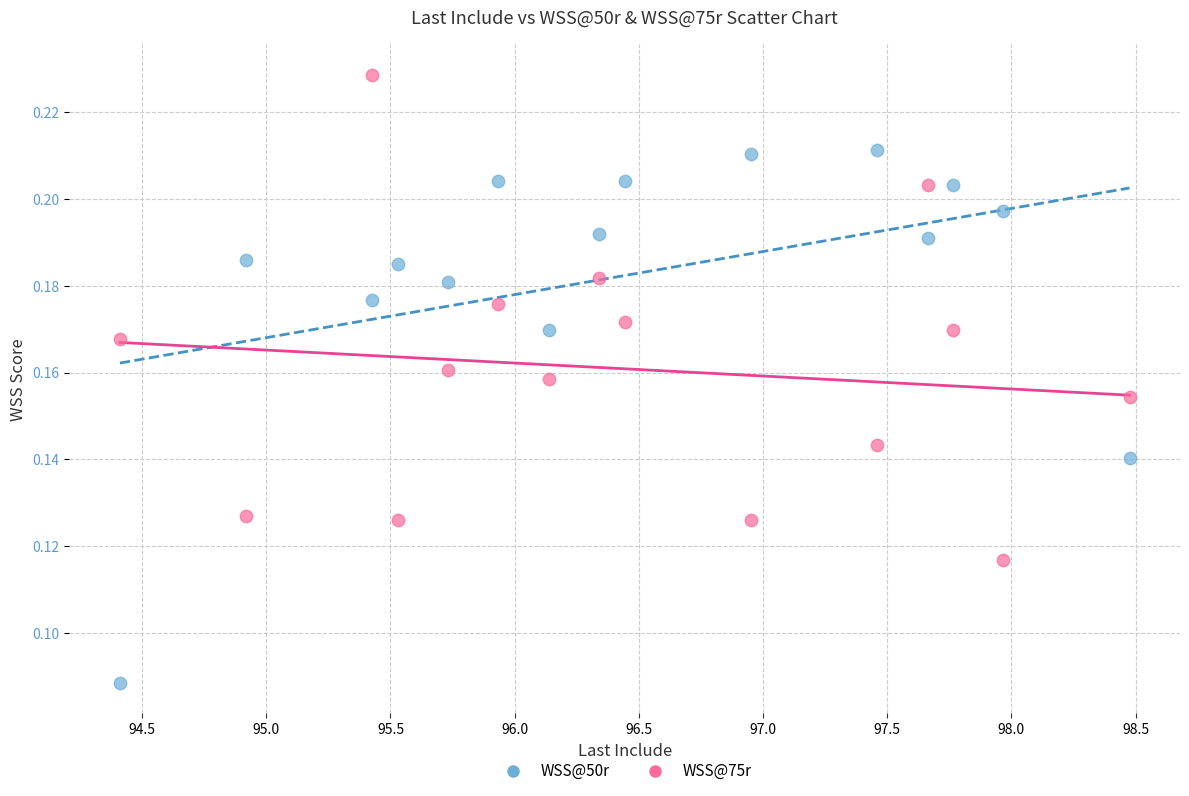

What are all the series names shown in the legend?

WSS@50r, WSS@75r